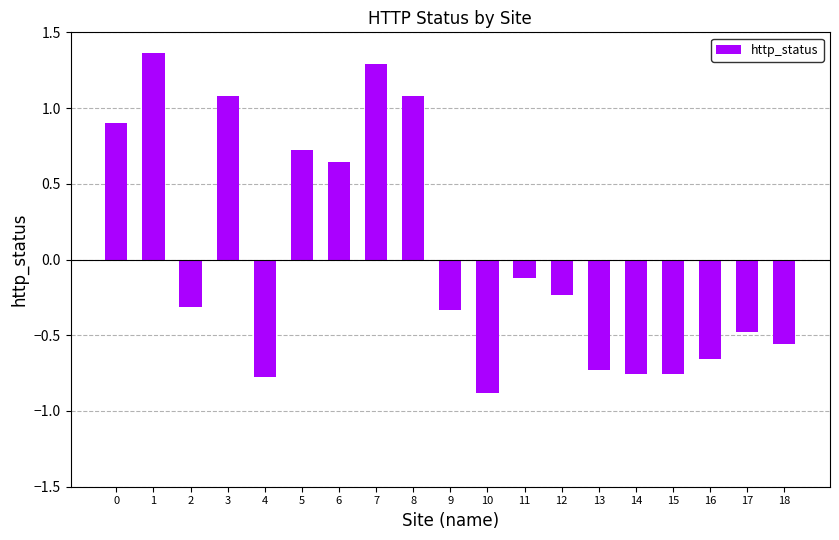

Between 14 and 11, which is larger?

11